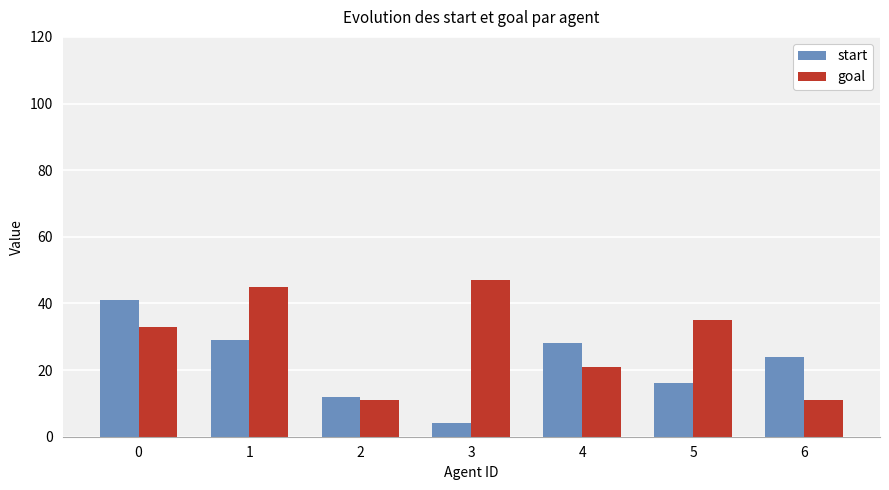

What is the value of the start bar at the 2nd from the left?

29